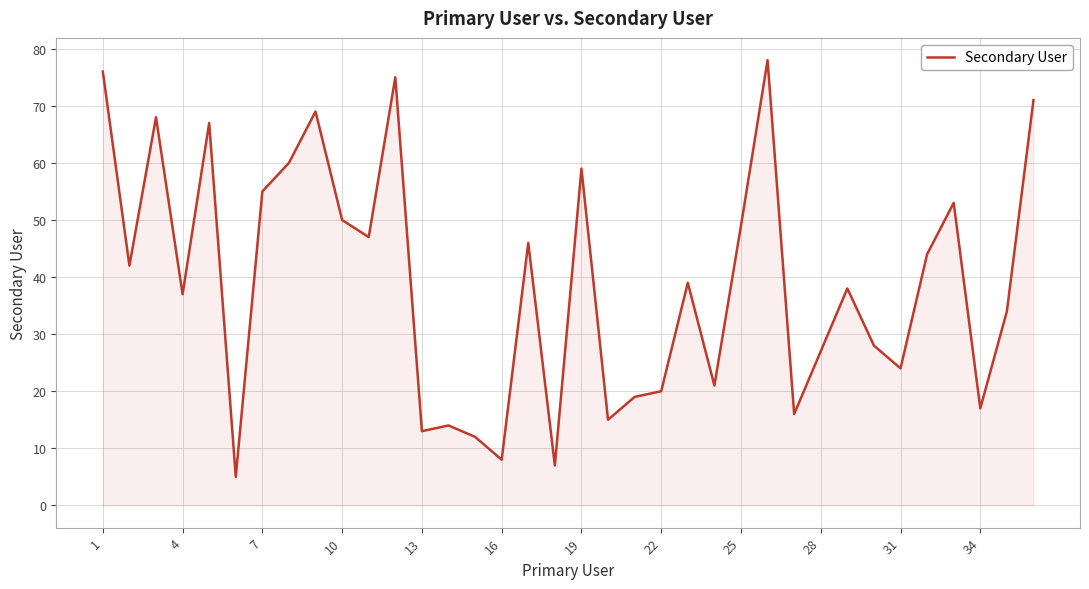

What is the difference between the maximum and minimum values?

73